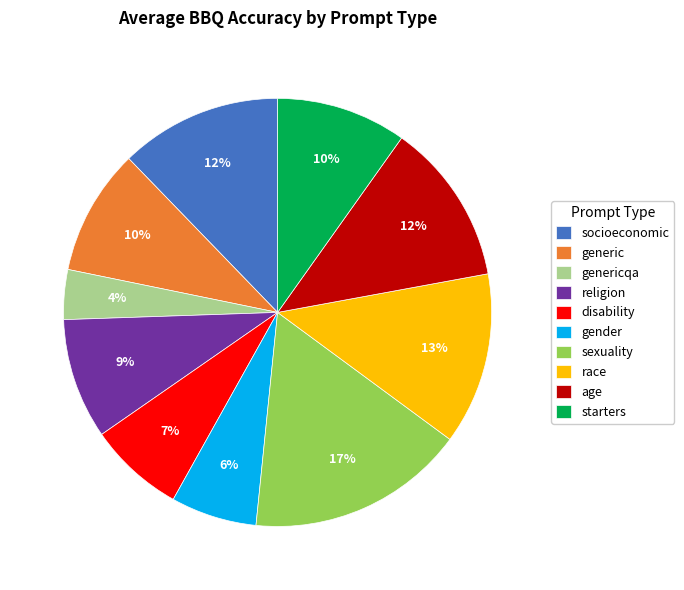

To the nearest percent, what is the difference between the starters and race slice percentages?

3%